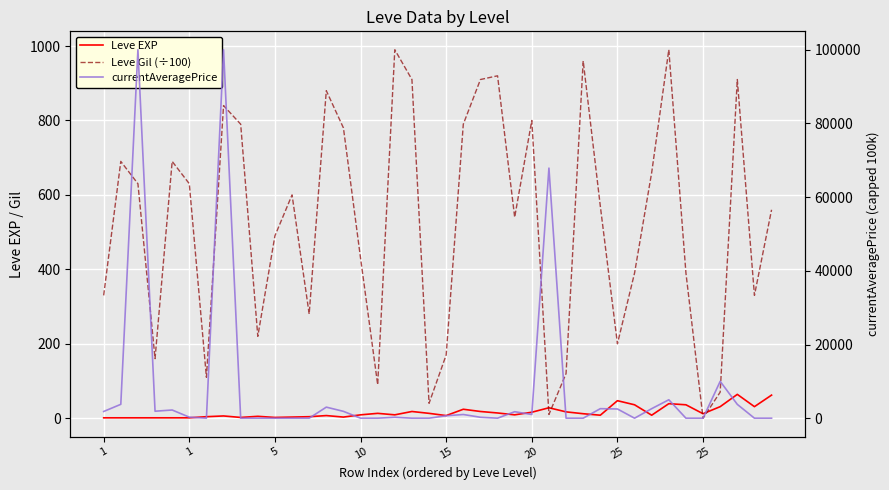

What are all the series names shown in the legend?

Leve EXP, Leve Gil (÷100), currentAveragePrice